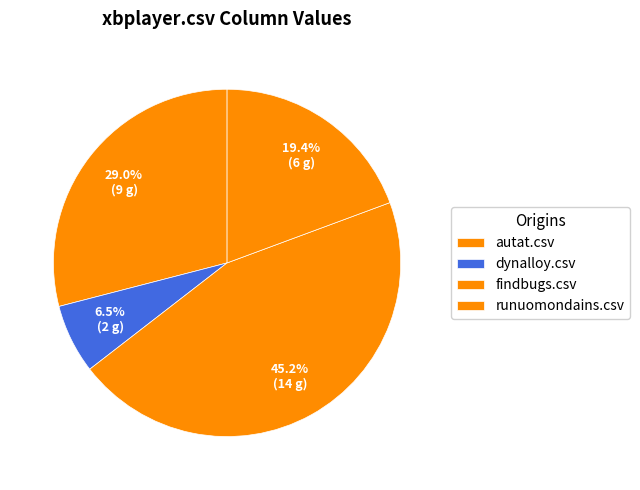

Approximately how many times larger is the value at runuomondains.csv compared to autat.csv?

0.7